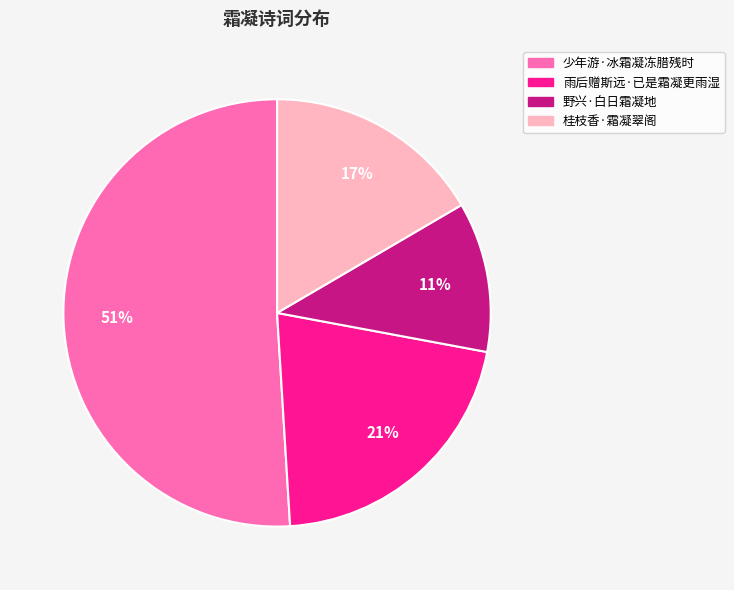

What percentage is the 野兴·白日霜凝地 slice, to the nearest percent?

11%